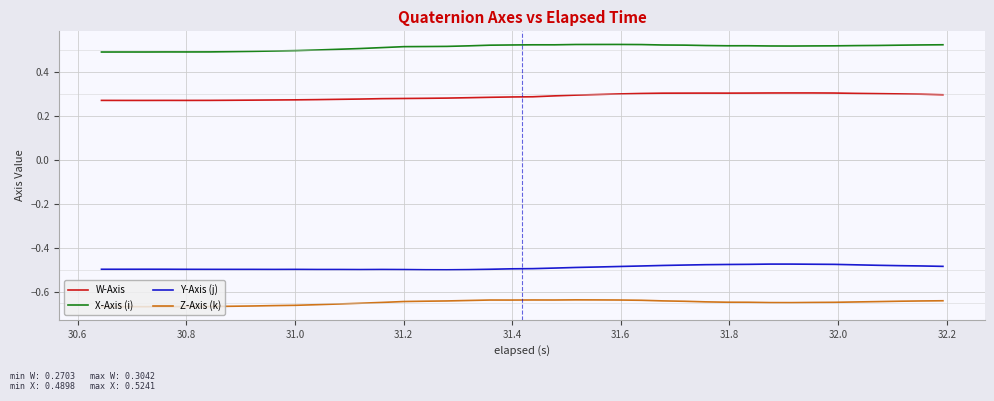

List the series in order of their peak value, lowest first.

Z-Axis (k), Y-Axis (j), W-Axis, X-Axis (i)